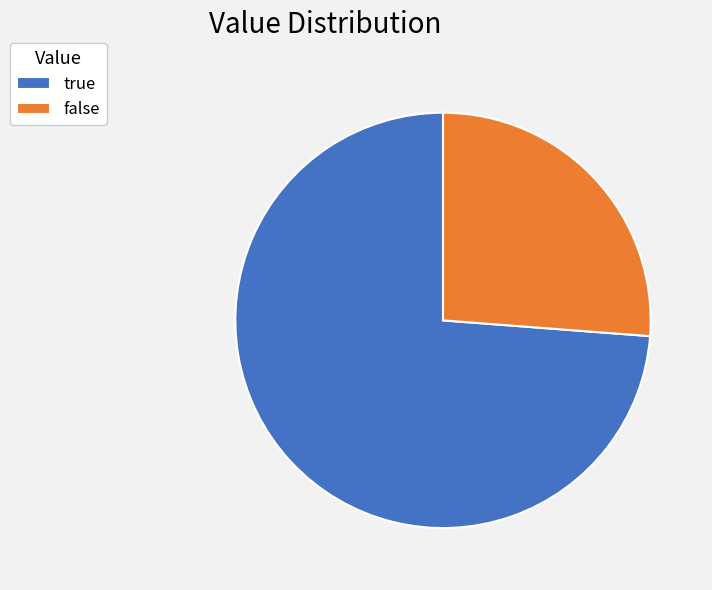

What is the ratio of the value at false to the value at true?

0.4